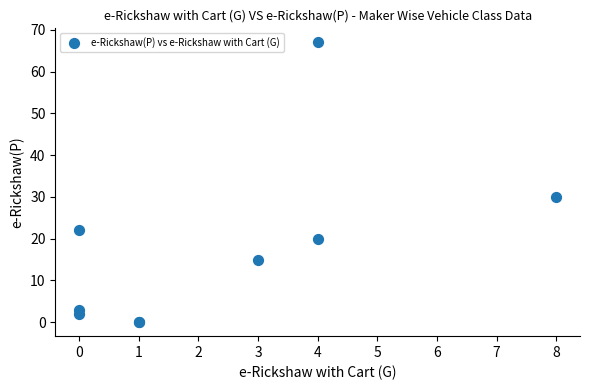

What Y value in the scatter plot is closest to 33?

30